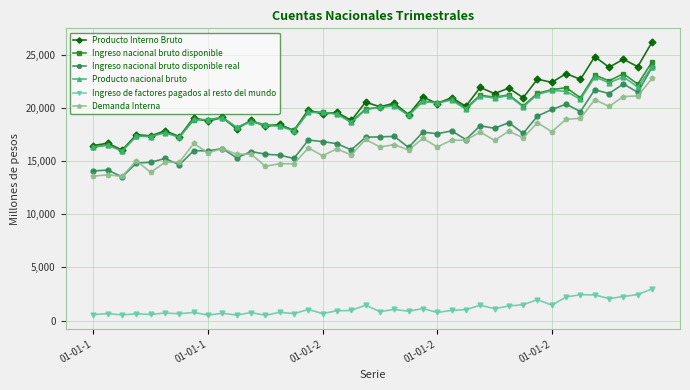

What is the value of the Demanda Interna point at the 15th from the left?

14759